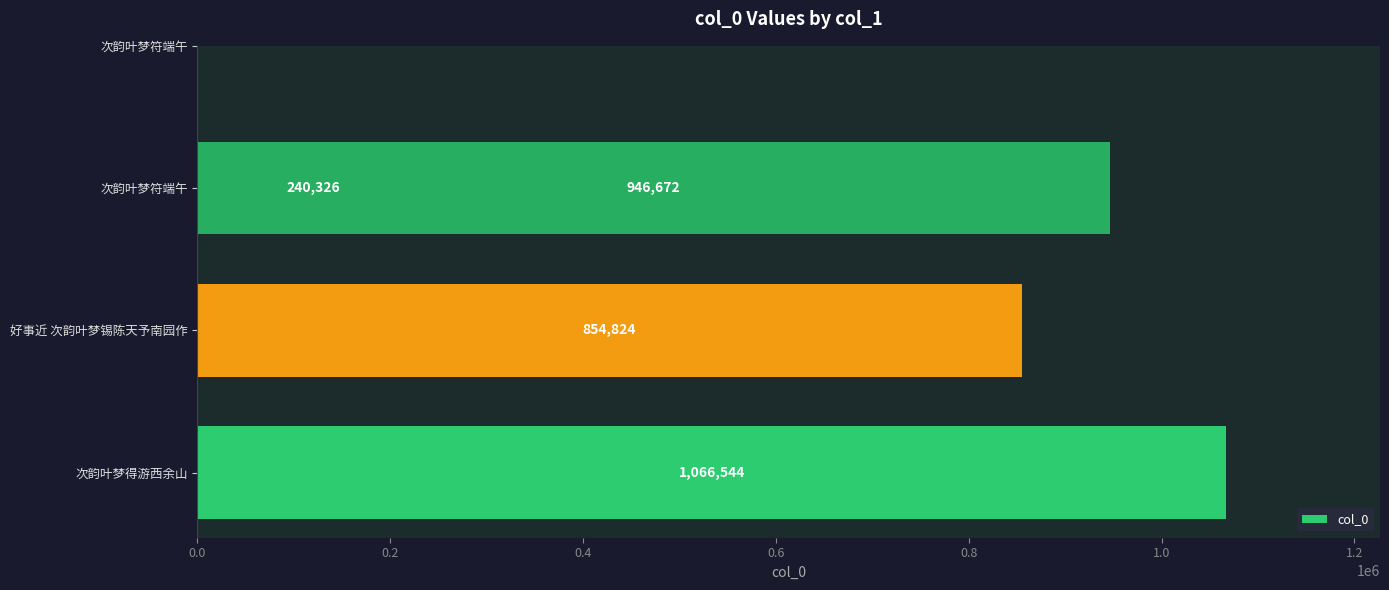

The chart shows a value of 407932 at 0.4. True or false?

False